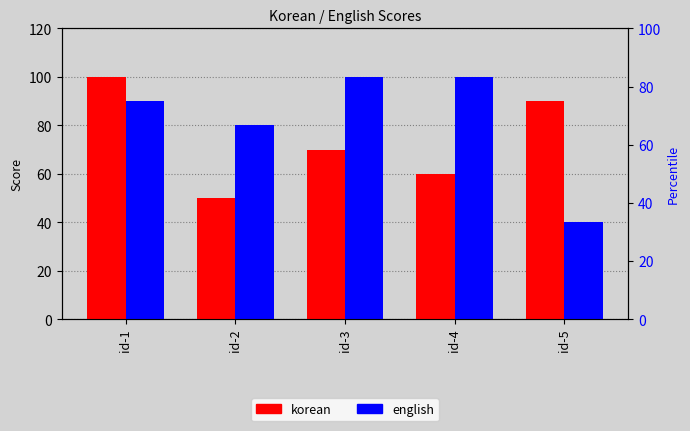

Rank the series by their average value, from lowest to highest.

korean, english